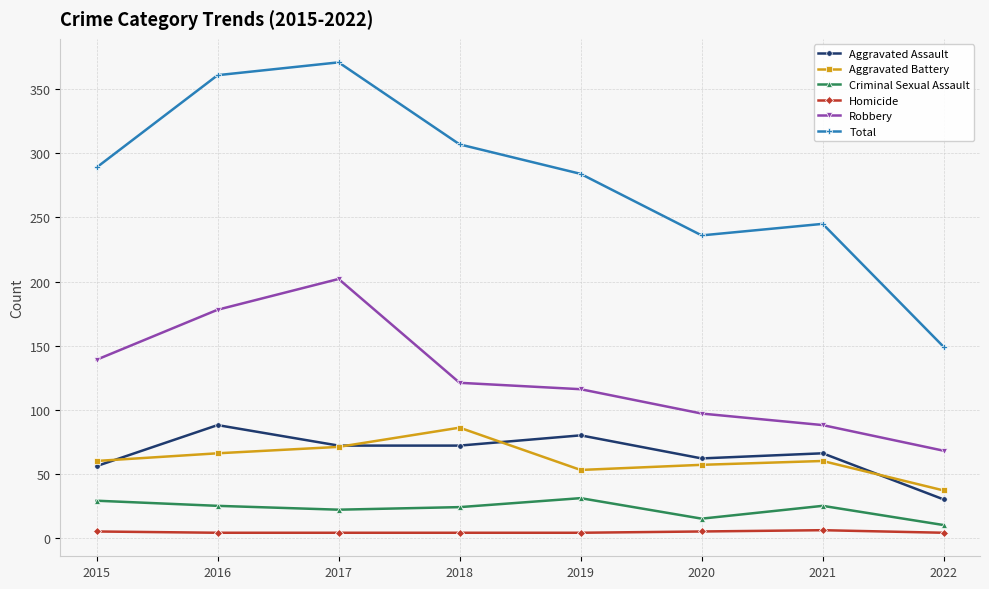

At which category does the chart reach its peak across all series?

2017